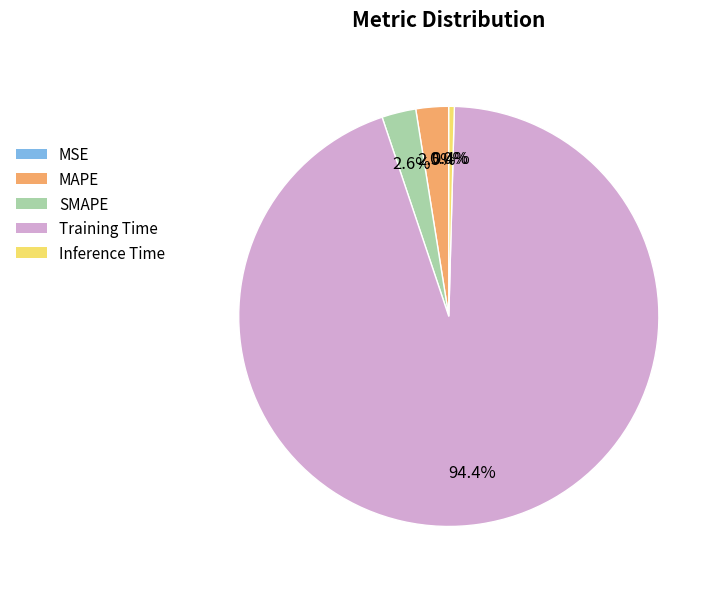

How much of the chart is everything except SMAPE?

97.4%